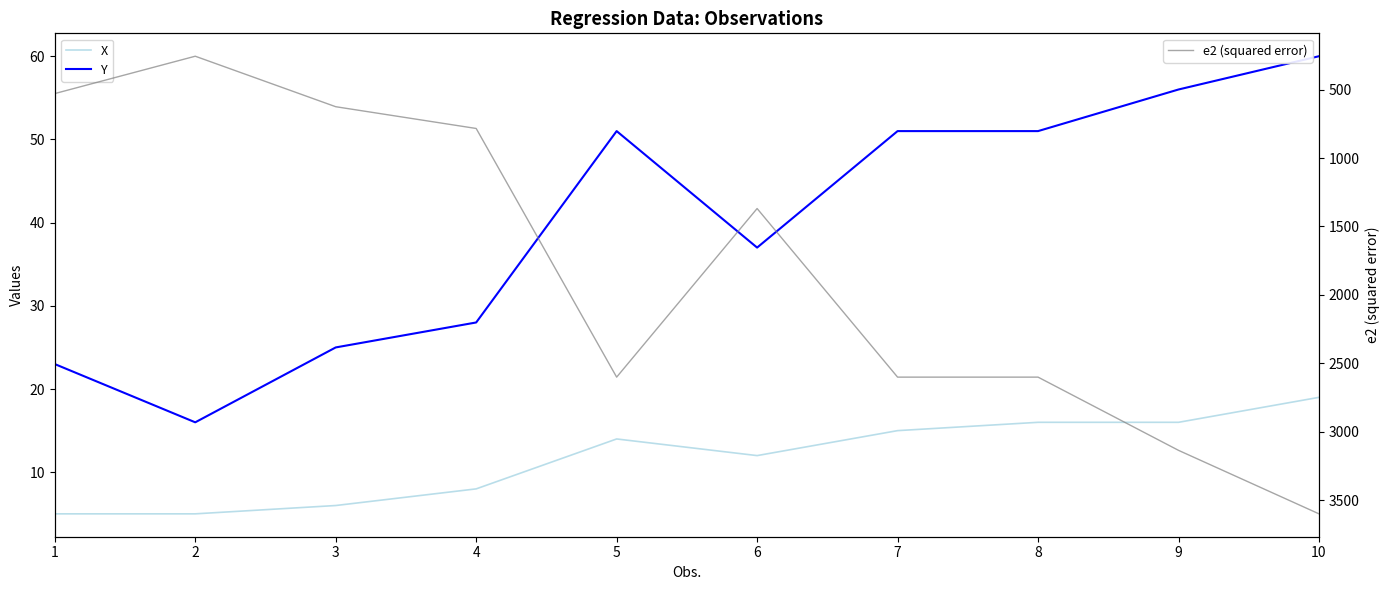

True or false: X and e2 (squared error) intersect in this chart.

False